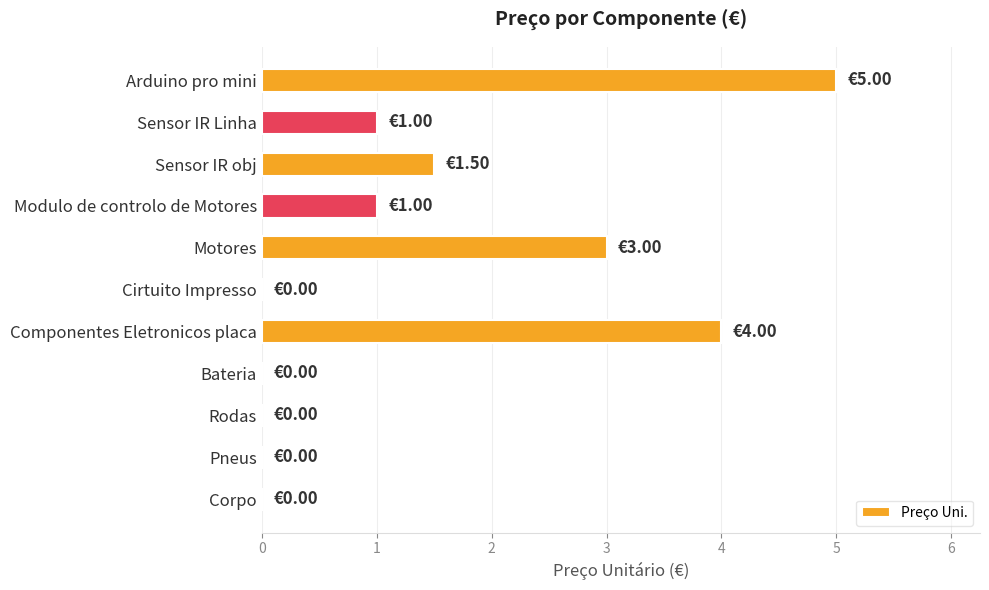

Which label corresponds to the largest value in the chart?

Arduino pro mini